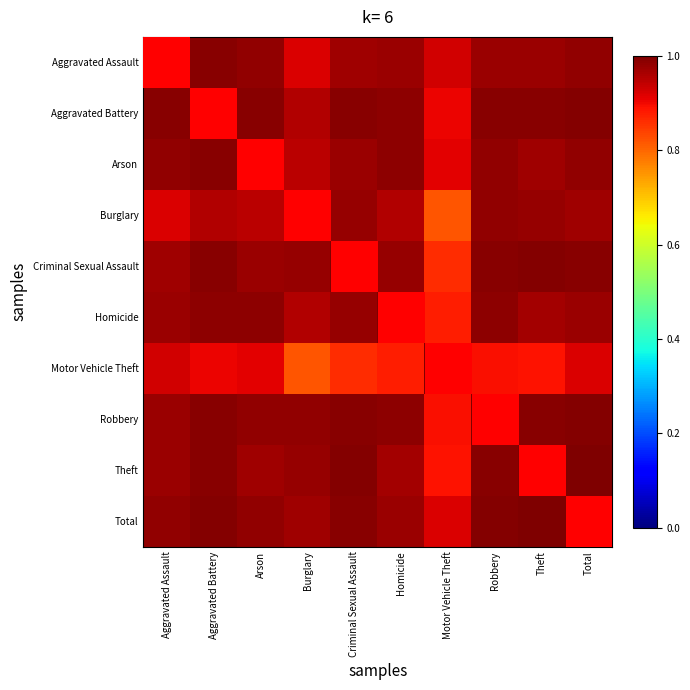

At how many categories does at least one series exceed 0?

10